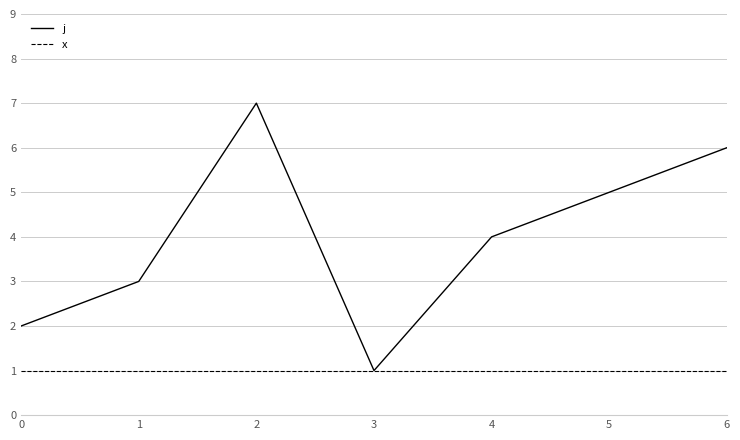

List the series in order of their overall mean, highest first.

j, x